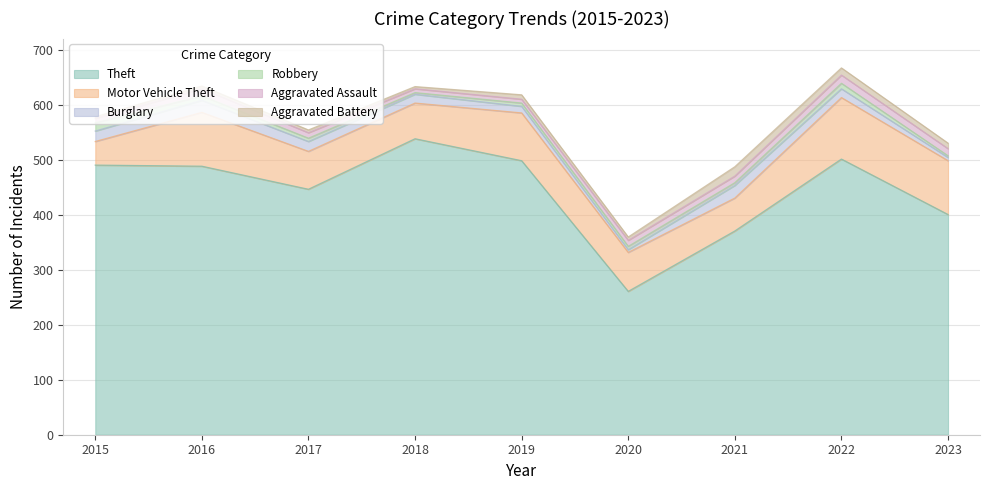

Does the chart have visible grid lines?

Yes